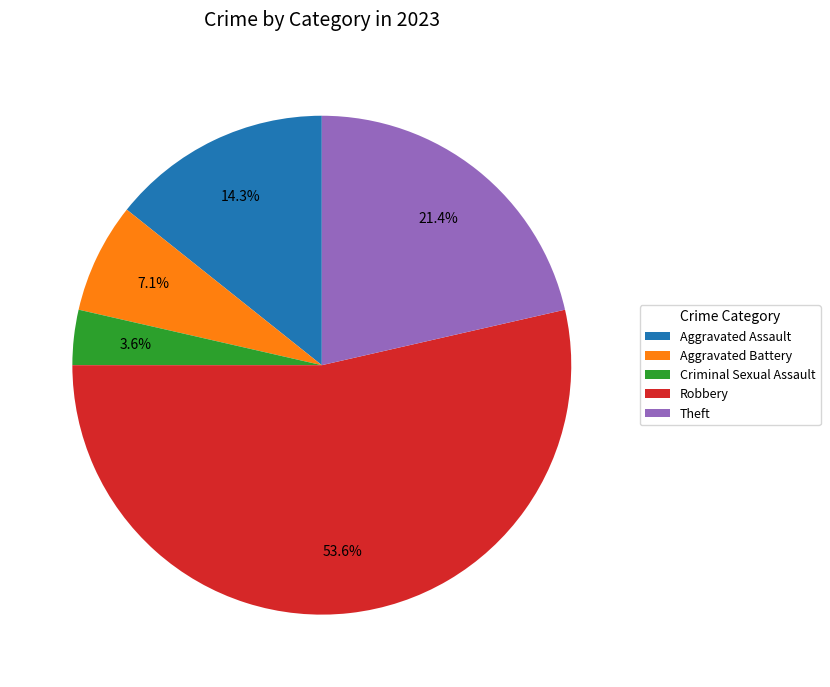

Is it true that Aggravated Battery is 13% of the pie?

False